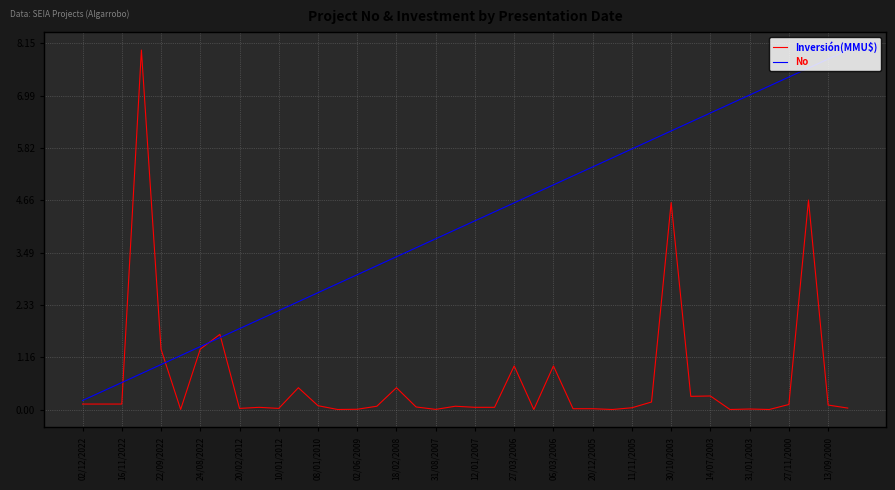

How many lines are shown in the chart?

2